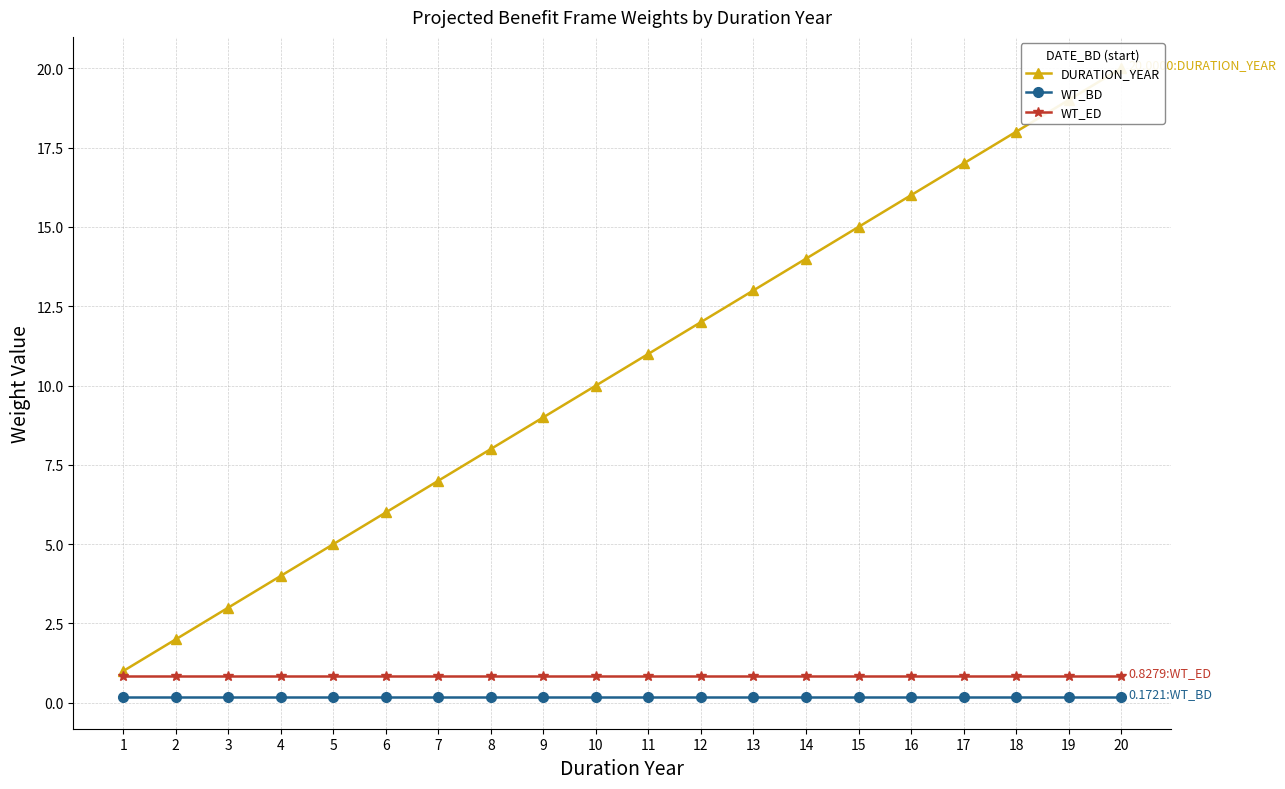

List the series in order of their peak value, lowest first.

WT_BD, WT_ED, DURATION_YEAR